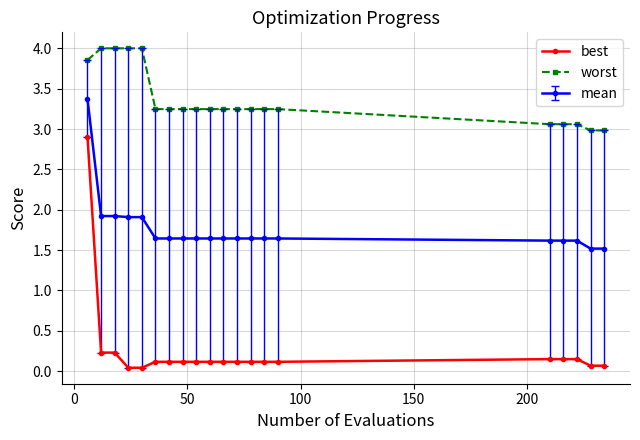

Count the number of data series in this chart.

3